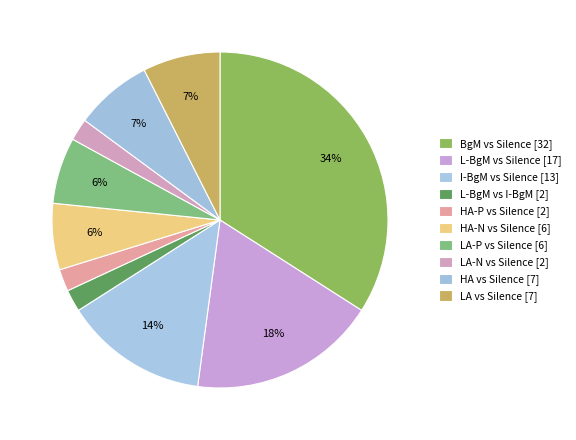

The I-BgM vs Silence slice represents 14% of the pie. True or false?

True